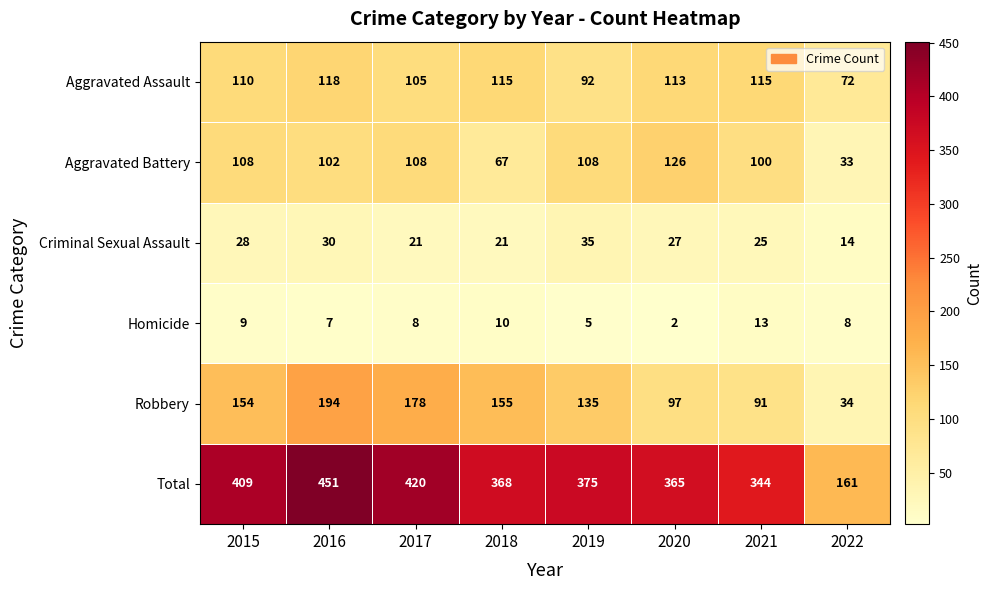

The value of Aggravated Battery at 2017 is 147. True or false?

False